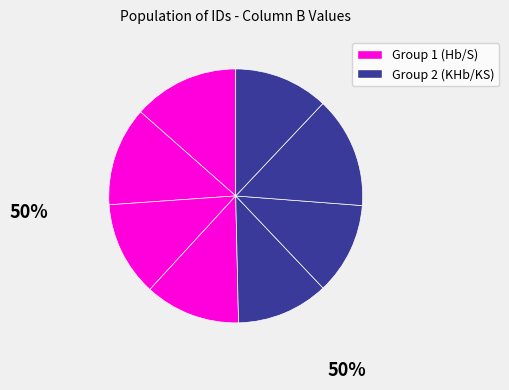

How many segments does this pie chart have?

8